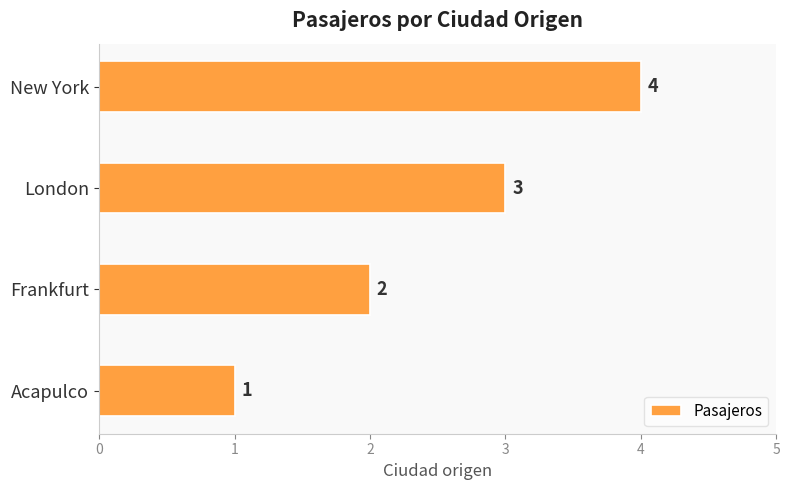

Rank the categories by value from lowest to highest.

Acapulco, Frankfurt, London, New York